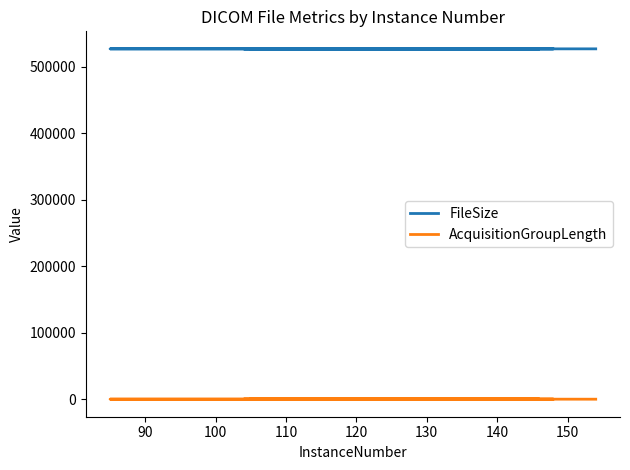

True or false: AcquisitionGroupLength and FileSize intersect in this chart.

False